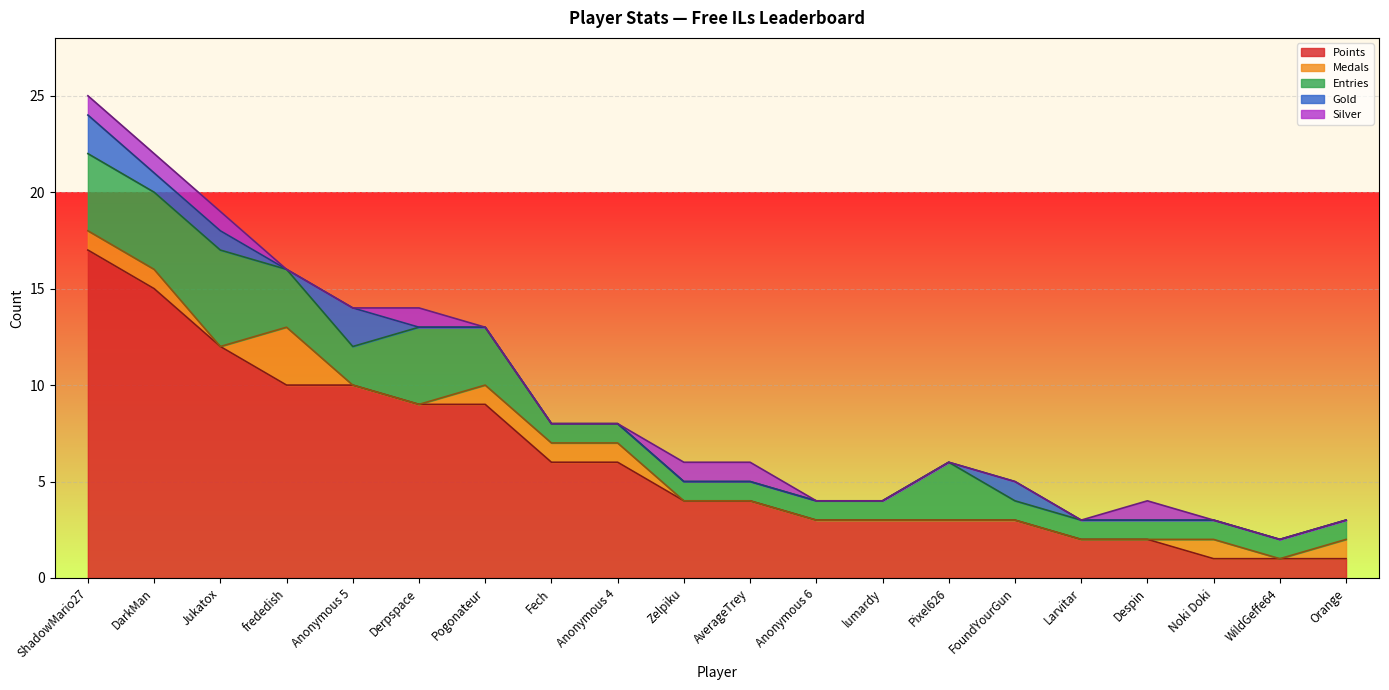

The Medals series shows 2 at FoundYourGun. True or false?

False